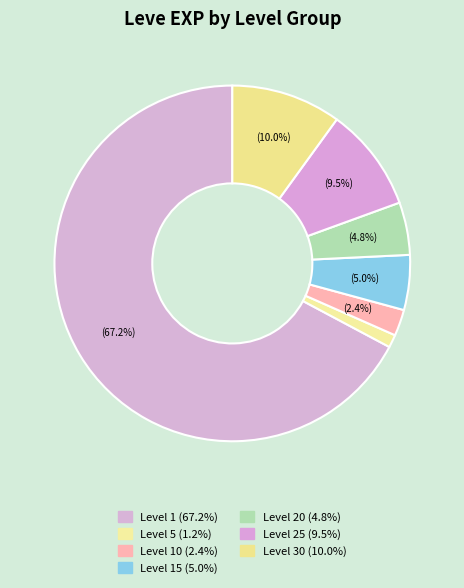

How many slices are in this pie chart?

7